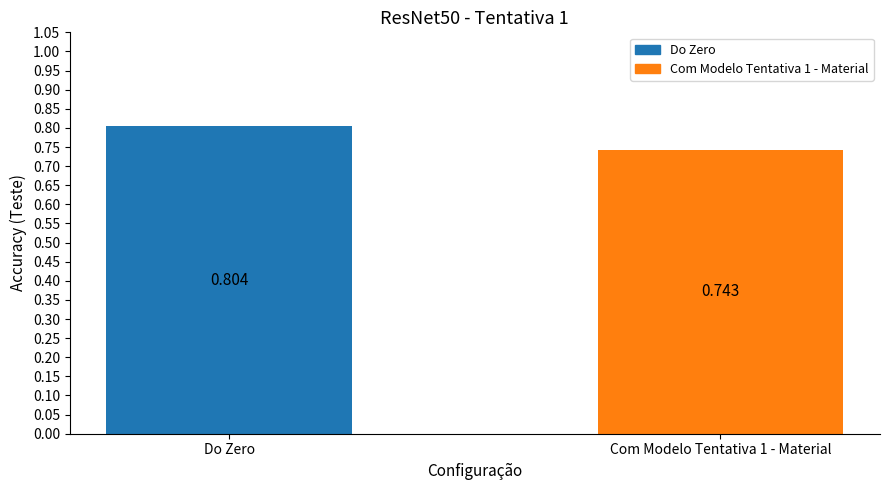

Rank the categories by value from lowest to highest.

Com Modelo Tentativa 1 - Material, Do Zero